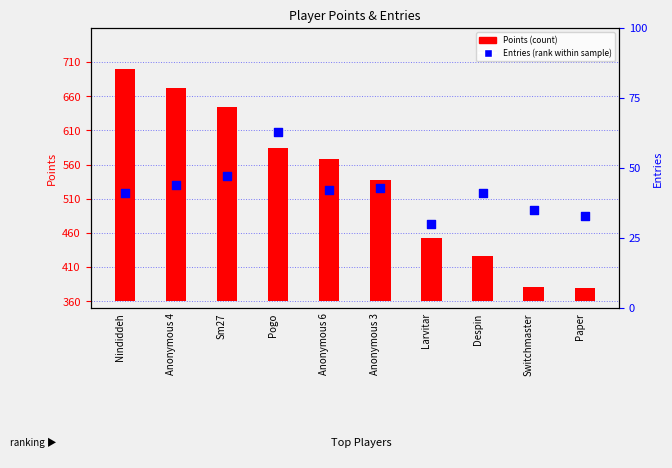

At which category is the sum across all series the highest?

Nindiddeh